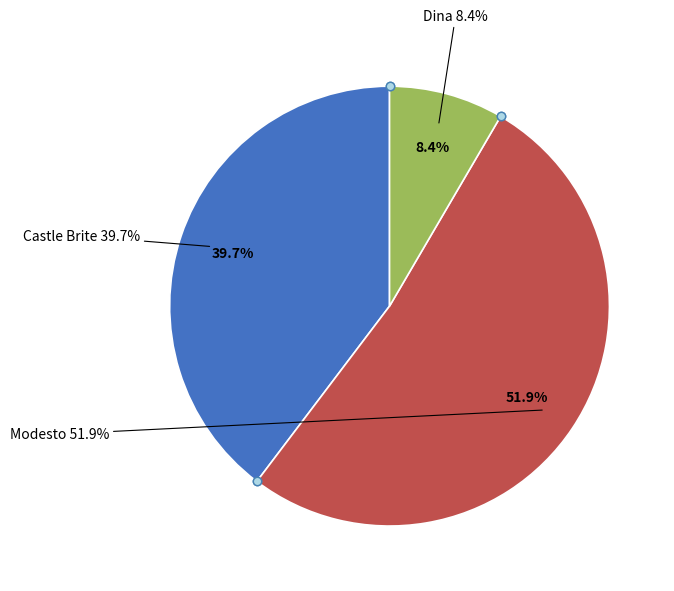

Does any single category account for the majority?

No